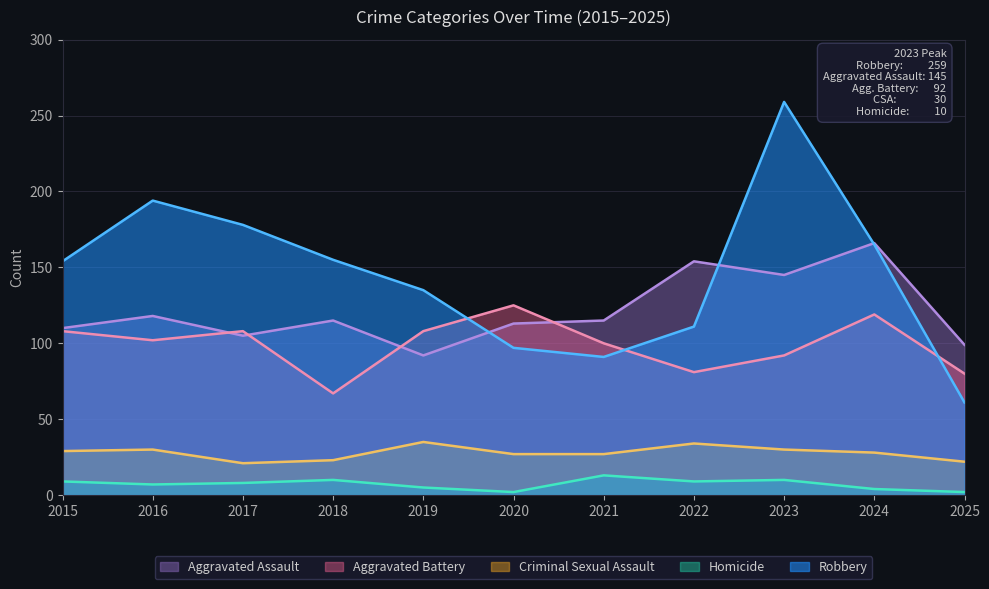

What value does the Aggravated Battery series have at 2023?

92